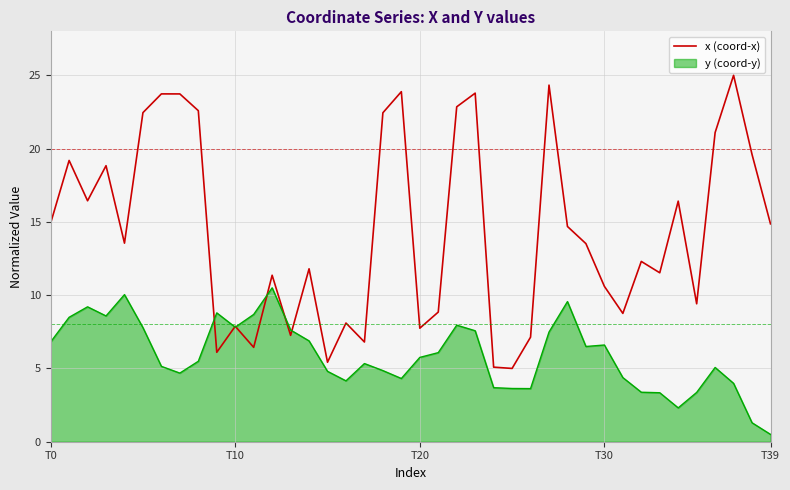

Which series has the largest total across all categories?

x (coord-x)